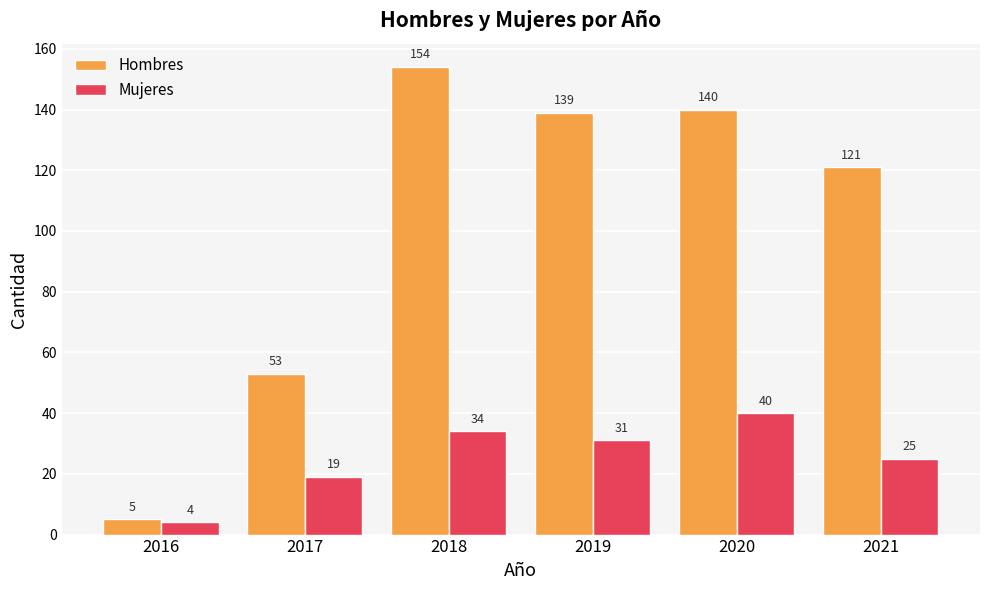

How many values in the Mujeres series are below 31?

3